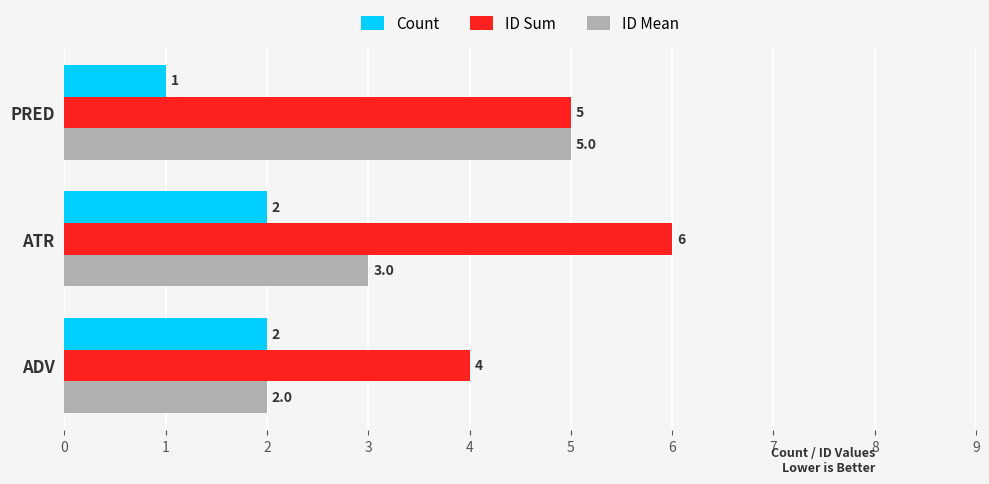

How many data points does each series have?

3